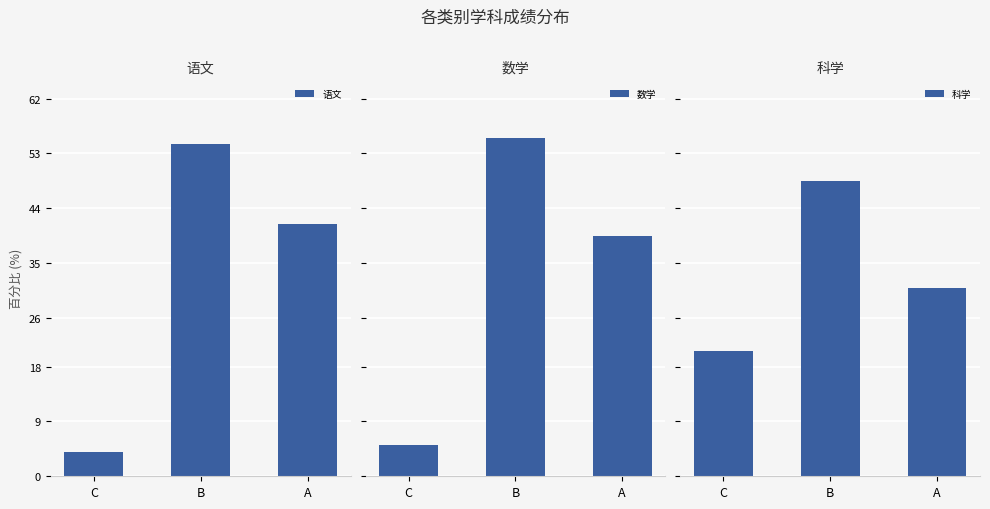

Reading left to right, transcribe all the data shown in this chart.

语文: 3.9	54.6	41.5
数学: 5.1	55.5	39.4
科学: 20.6	48.4	31.0